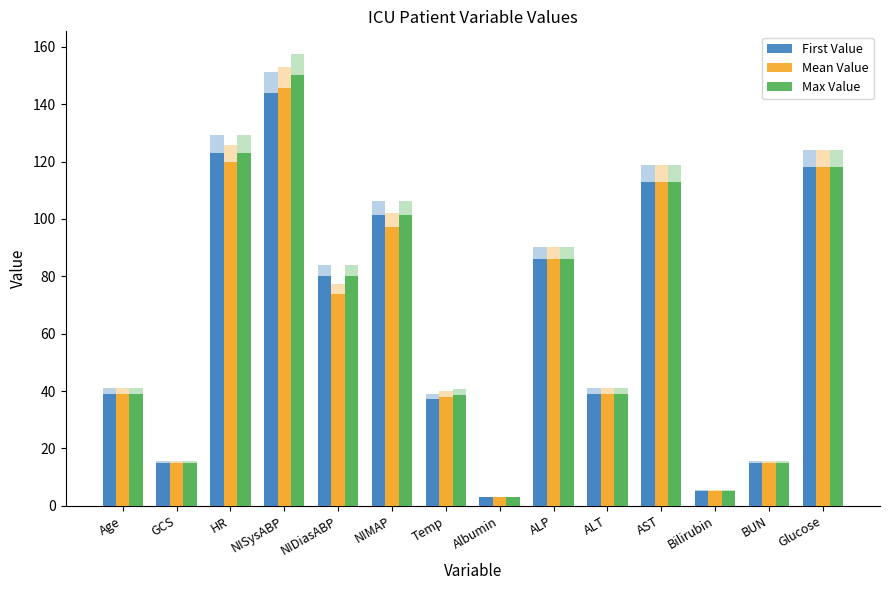

The value of Mean Value at Albumin is 3.0. True or false?

True